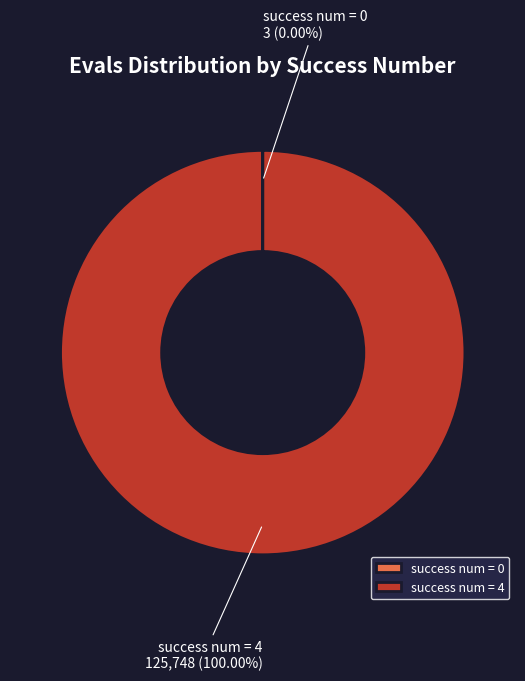

What is the largest slice in the pie chart?

success num = 4